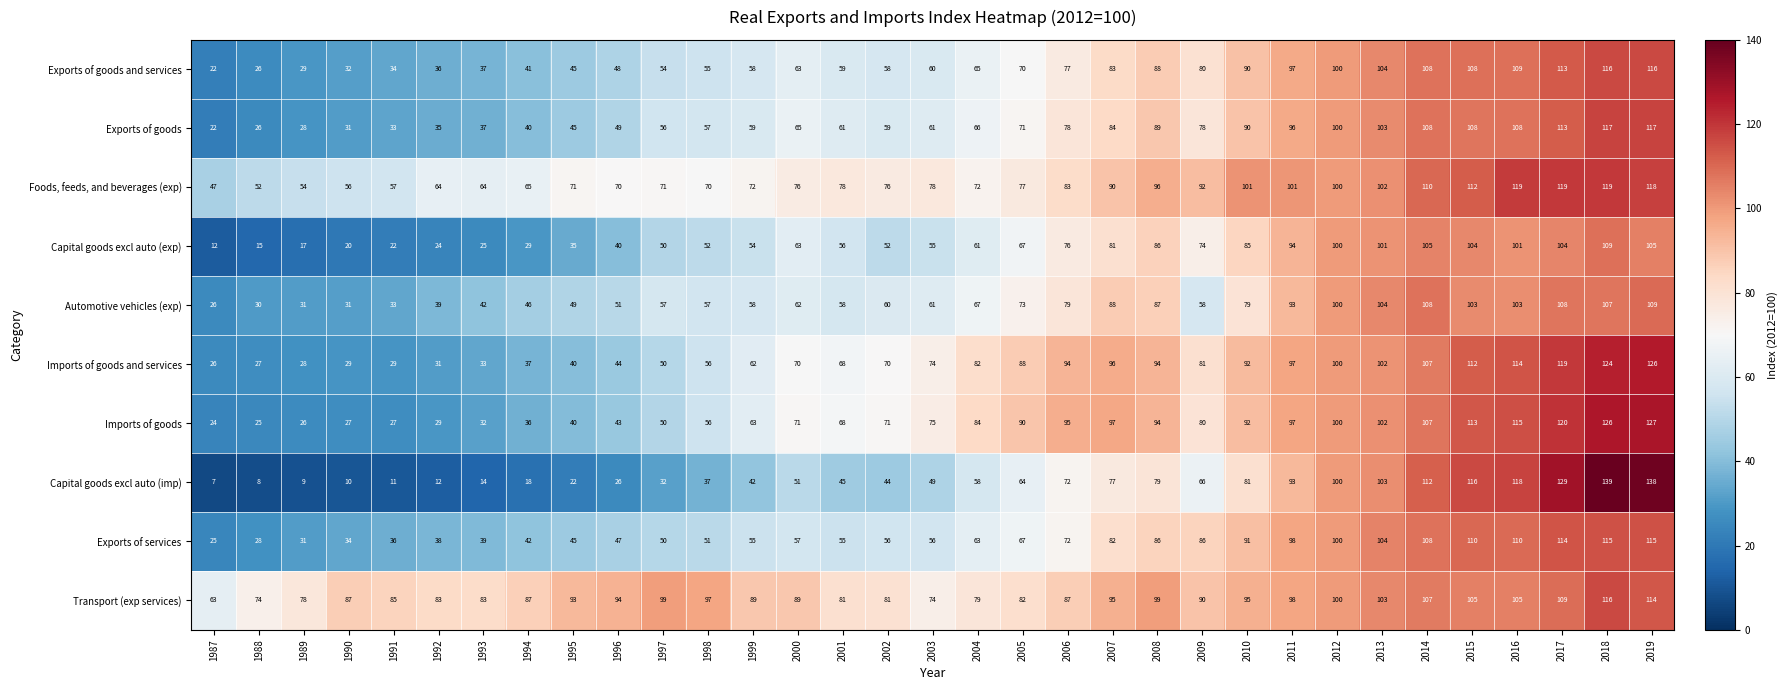

At which label does Transport (exp services) first exceed 90?

1995